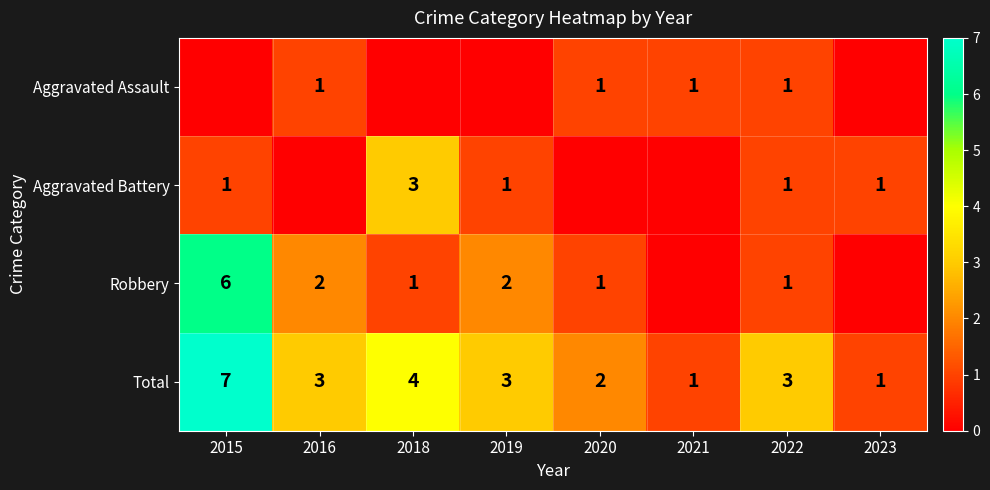

Read the Total value at 2016.

3